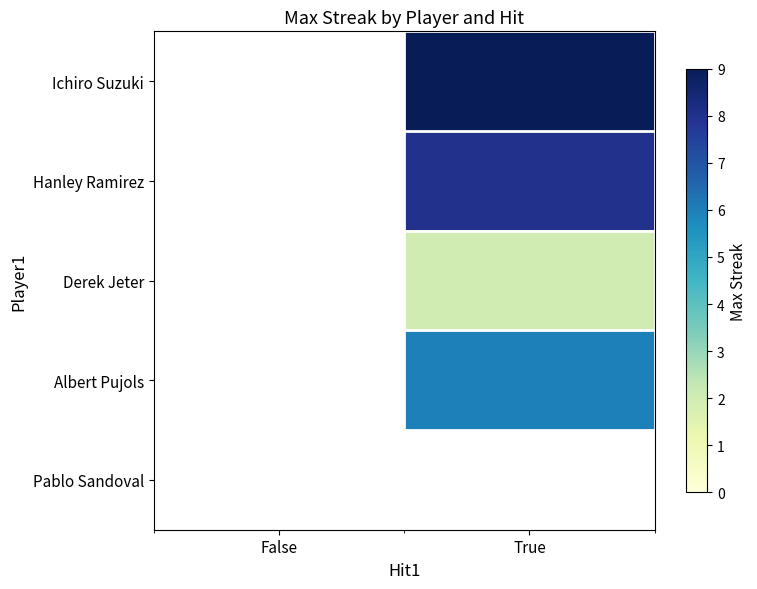

What is the maximum value shown in the chart?

9.0